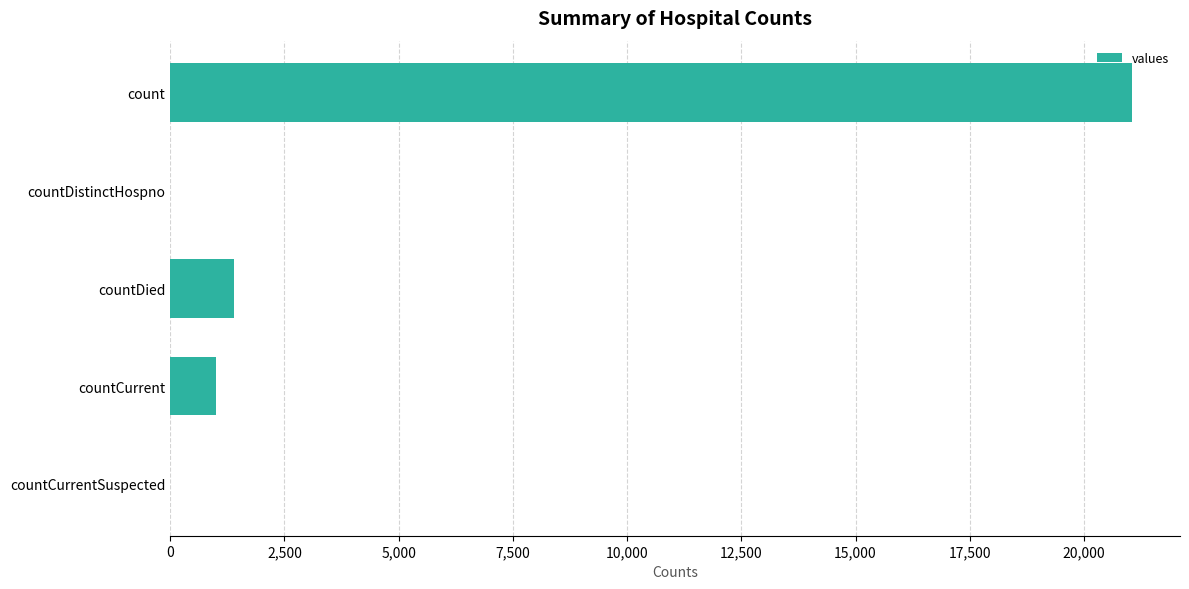

What is the average value?

4692